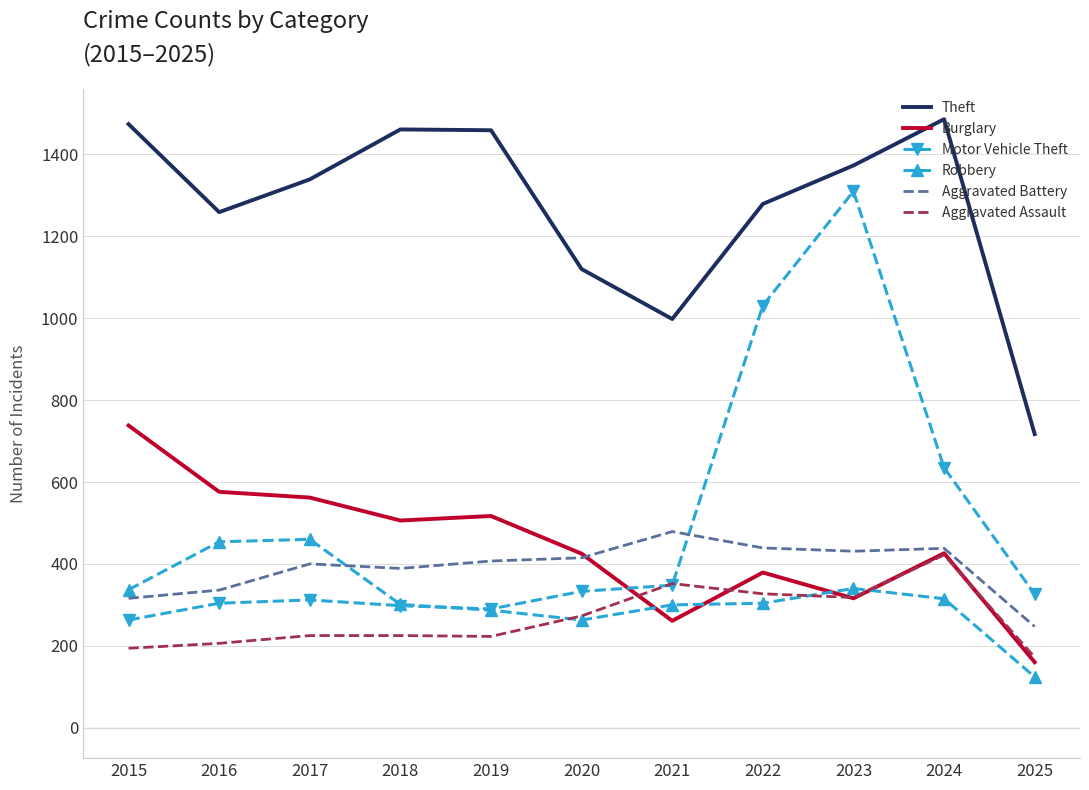

The Motor Vehicle Theft series shows 105 at 2015. True or false?

False